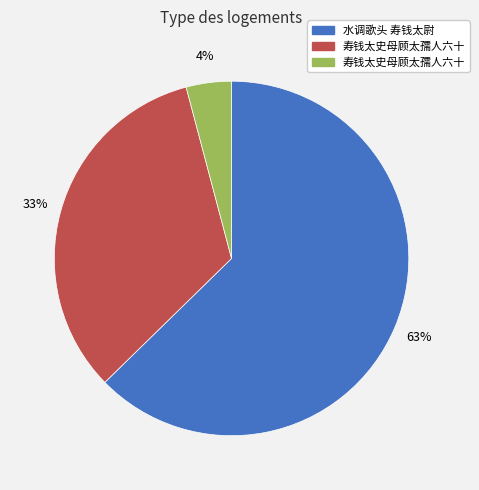

To the nearest percent, what is the difference between the largest and smallest slice percentages?

59%